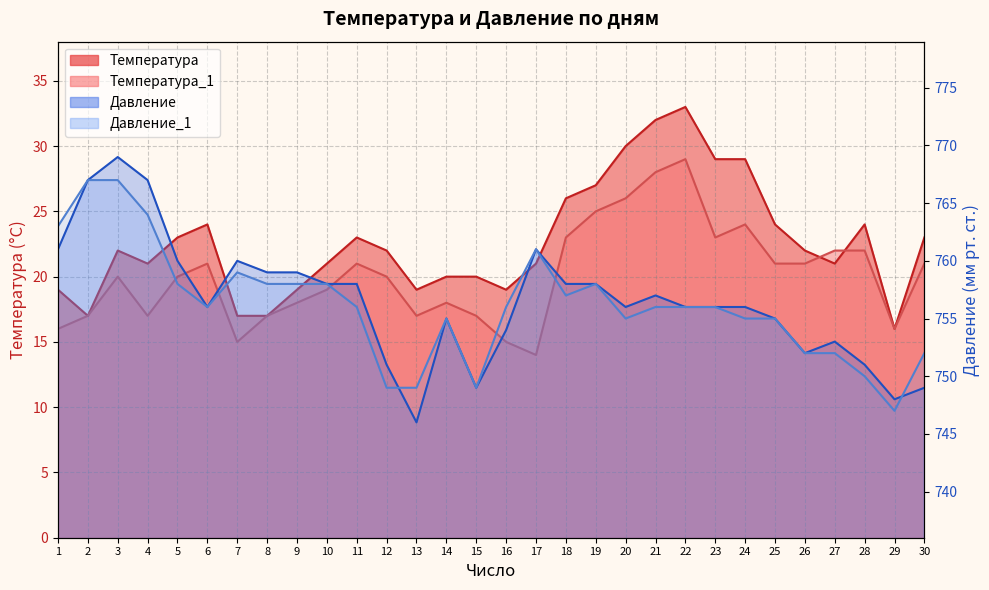

Which category has the highest value in the Температура series?

22